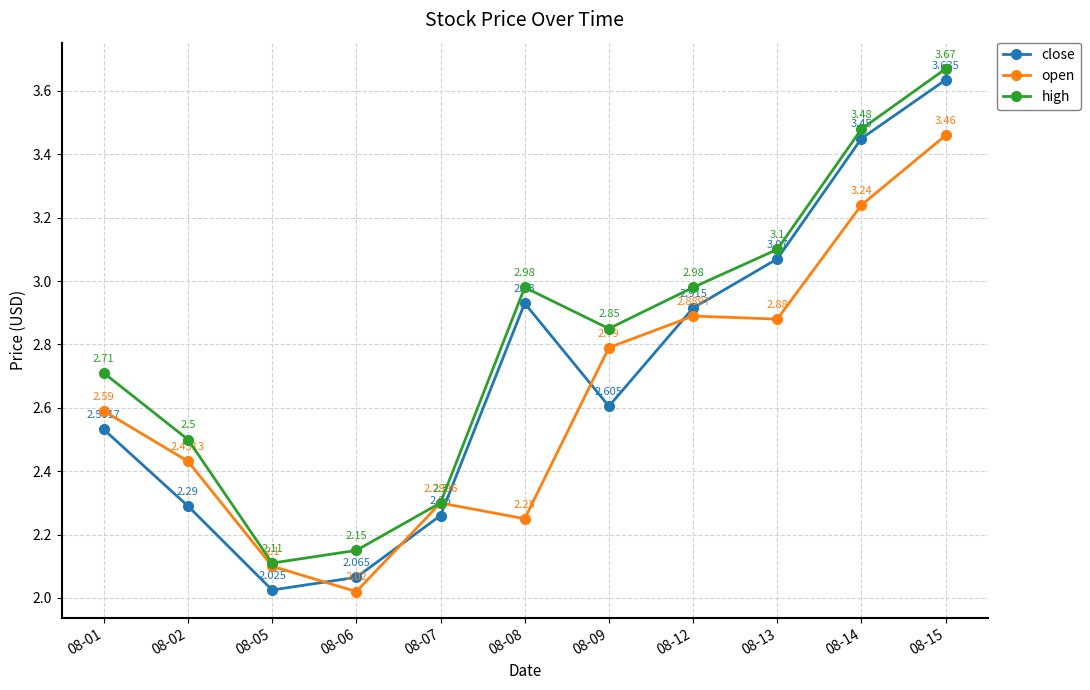

At 08-06, list the series in order from largest to smallest.

high, close, open